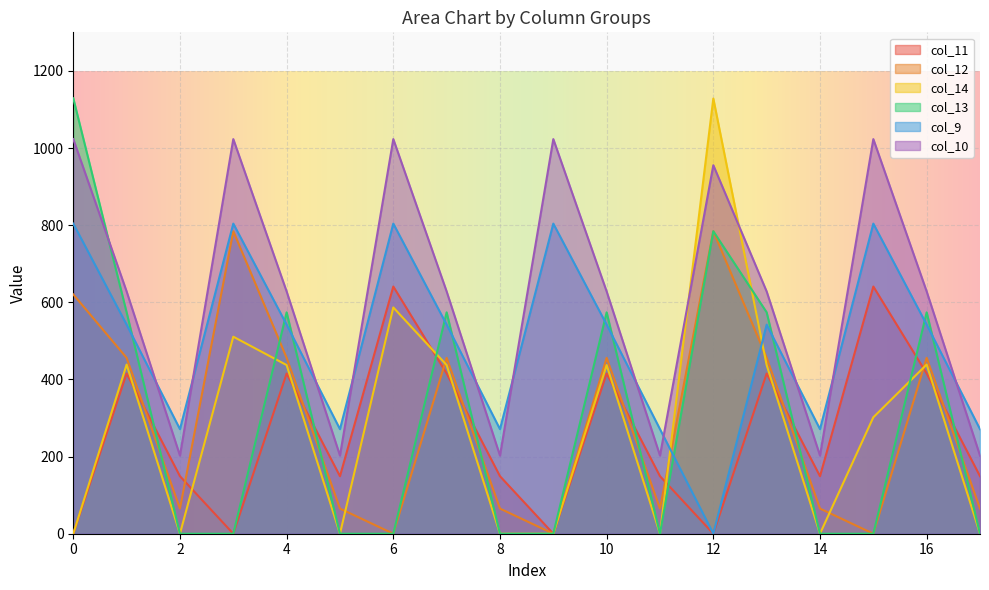

Reading left to right, list all the values displayed in this chart.

col_11: 0=0.0	1=415.4	2=149.1	3=0.0	4=415.4	5=149.1	6=640.9	7=415.4	8=149.1	9=0.0	10=415.4	11=149.1	12=0.0	13=415.4	14=149.1	15=640.9	16=415.4	17=149.1
col_12: 0=620.5	1=456.1	2=65.2	3=784.4	4=456.1	5=65.2	6=0.0	7=456.1	8=65.2	9=0.0	10=456.1	11=65.2	12=784.4	13=456.1	14=65.2	15=0.0	16=456.1	17=65.2
col_14: 0=0.0	1=438.6	2=0.0	3=510.8	4=437.3	5=0.0	6=586.7	7=437.3	8=0.0	9=0.0	10=437.3	11=0.0	12=1128.3	13=437.3	14=0.0	15=301.9	16=438.6	17=0.0
col_13: 0=1129.0	1=574.0	2=0.0	3=0.0	4=574.0	5=0.0	6=0.0	7=574.0	8=0.0	9=0.0	10=574.0	11=0.0	12=784.3	13=574.0	14=0.0	15=0.0	16=574.0	17=0.0
col_9: 0=804.0	1=542.1	2=271.1	3=804.0	4=542.1	5=271.1	6=804.0	7=542.1	8=271.1	9=804.0	10=542.1	11=271.1	12=0.0	13=542.1	14=271.1	15=804.0	16=542.1	17=271.1
col_10: 0=1023.2	1=628.1	2=202.5	3=1023.2	4=628.1	5=202.5	6=1023.2	7=628.1	8=202.5	9=1023.2	10=628.1	11=202.5	12=955.5	13=628.1	14=202.5	15=1023.2	16=628.1	17=202.5